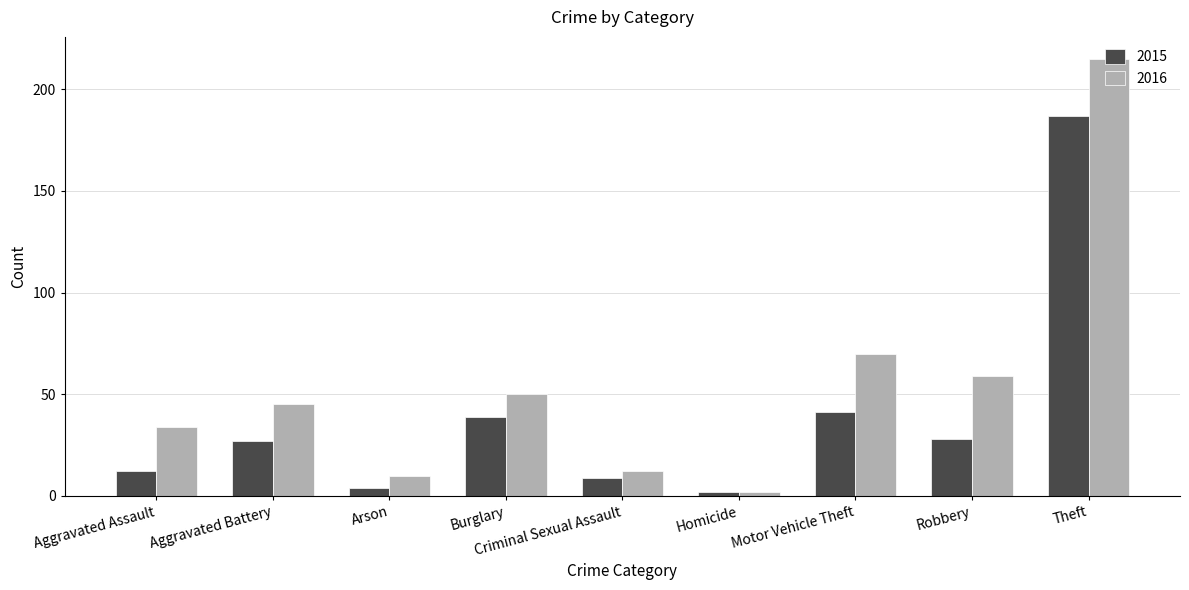

What is the difference between the maximum and minimum values in the 2015 series?

185